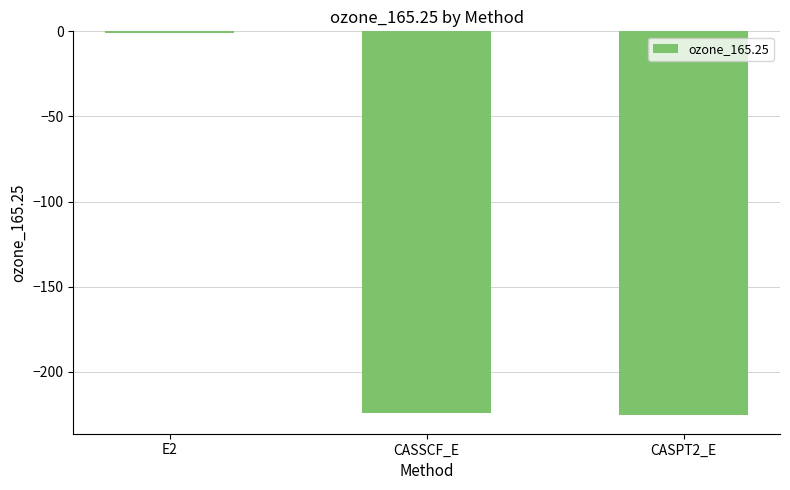

Are the bars grouped side by side (vs. stacked)?

No